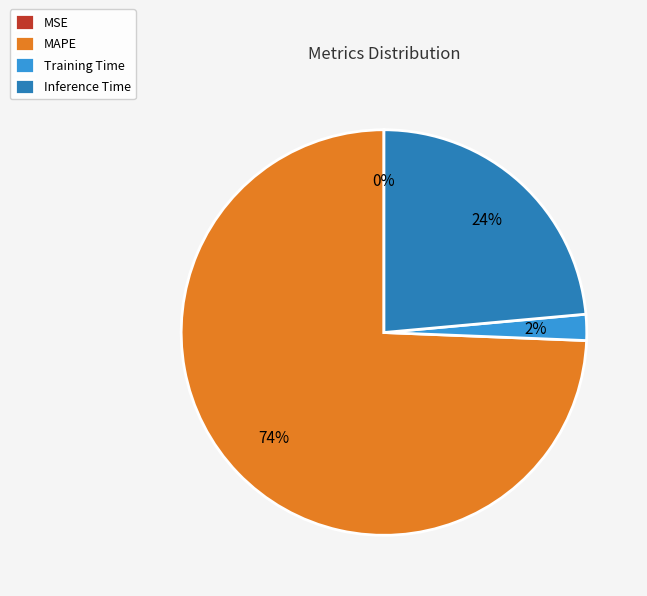

Does MAPE account for over 50% of the chart?

Yes